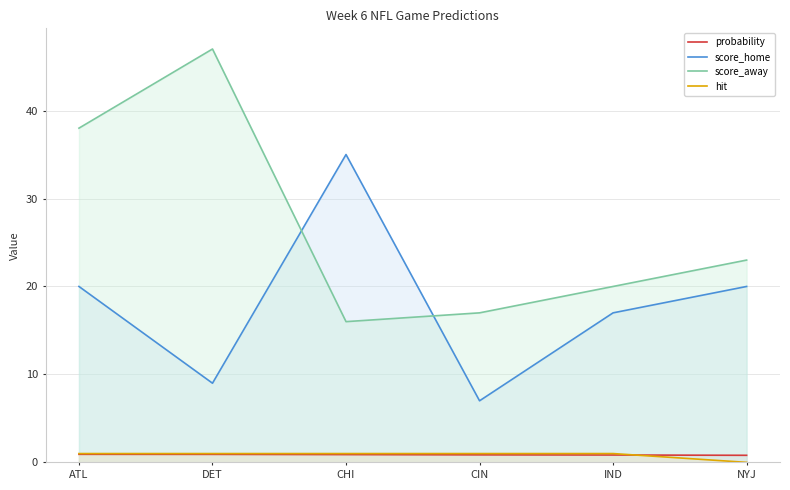

What is the difference between the maximum and minimum values in the hit series?

1.0